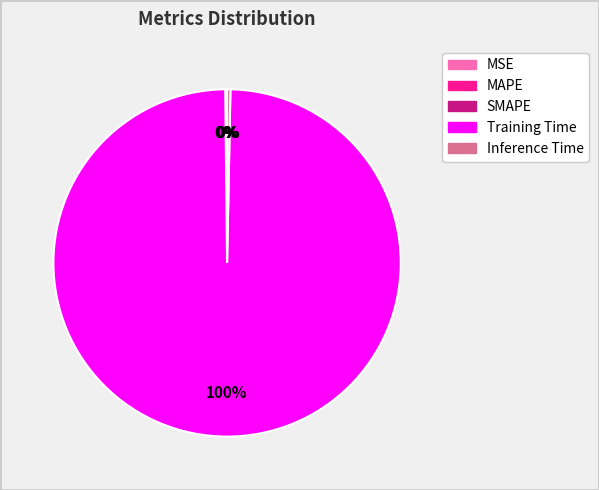

What is the largest slice in the pie chart?

Training Time